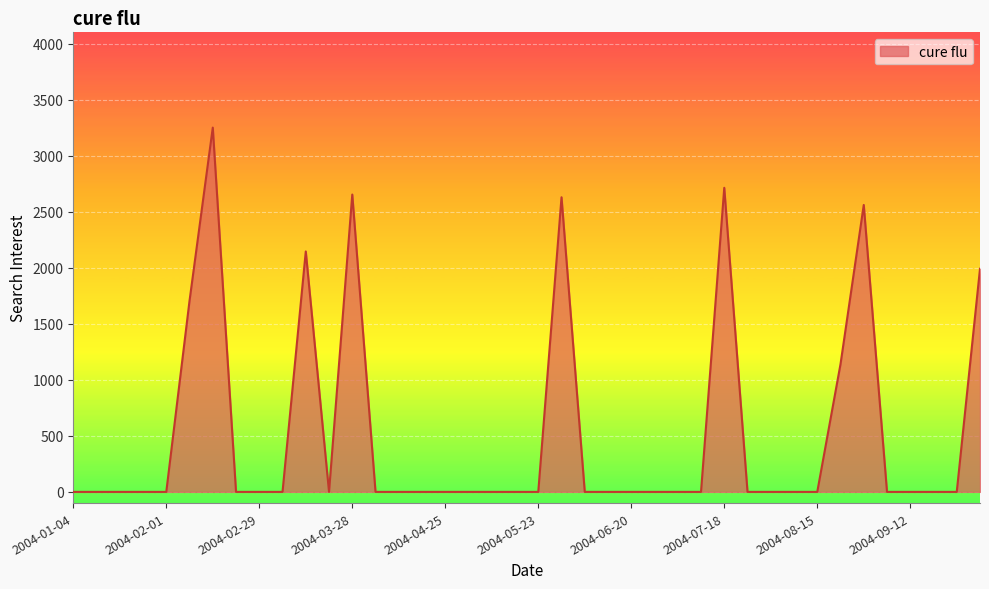

What is the greatest value displayed?

3251.3